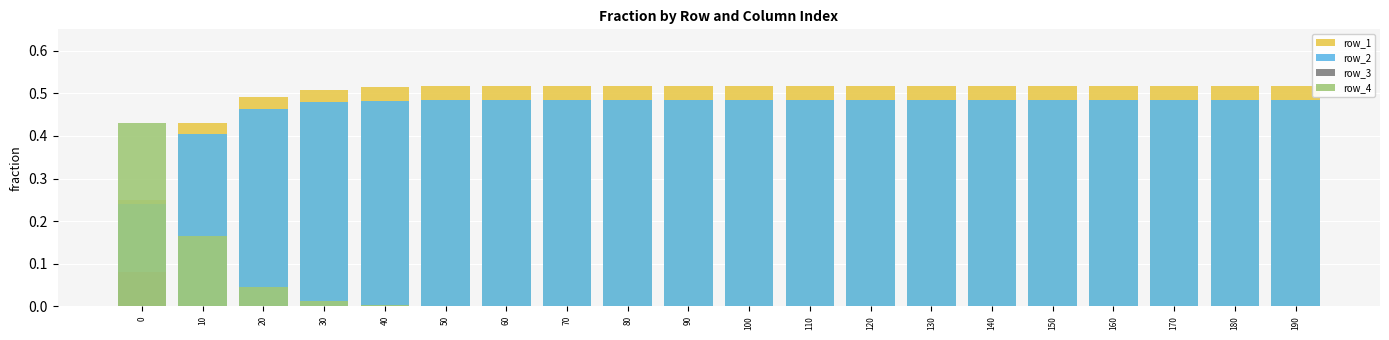

Which series has the largest range (max minus min)?

row_4